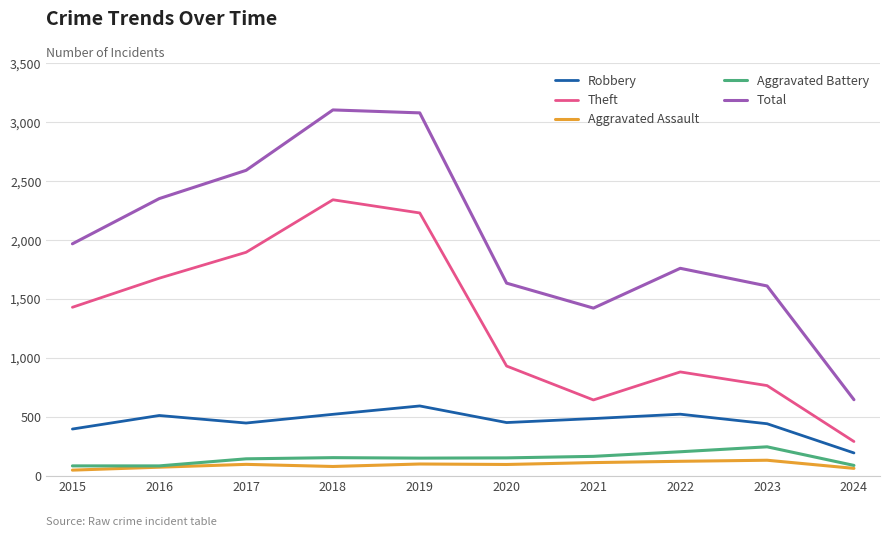

True or false: Robbery and Total cross at least once.

False